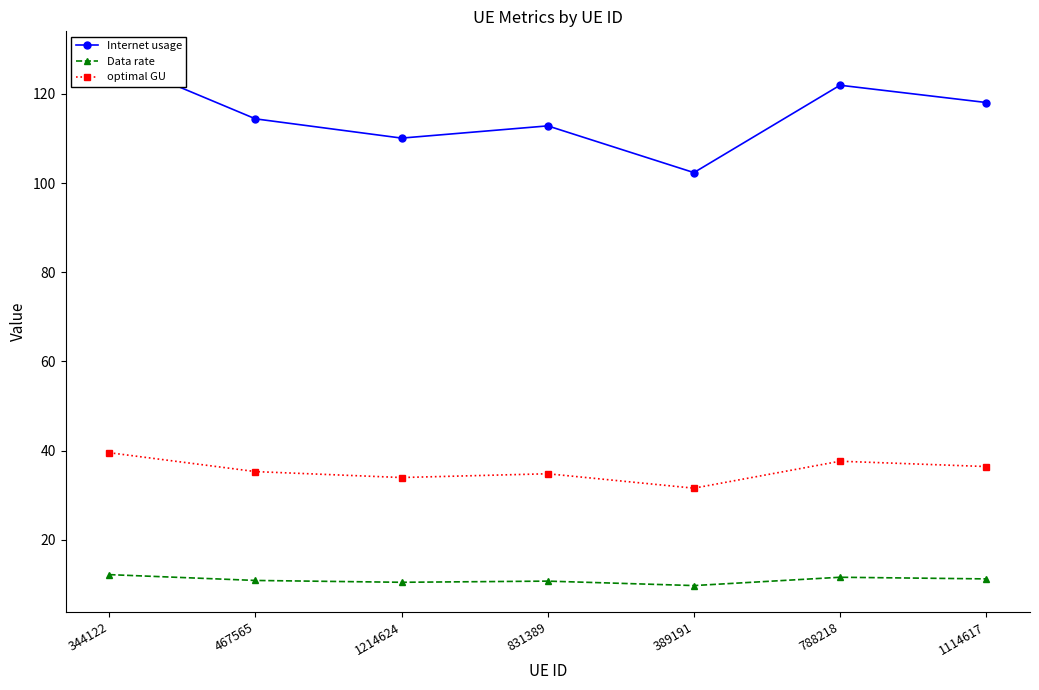

Reading left to right, extract all data points from this chart.

Internet usage: 128.1	114.4	110.1	112.8	102.4	121.9	118.1
Data rate: 12.2	10.9	10.5	10.7	9.7	11.6	11.2
optimal GU: 39.5	35.3	34.0	34.8	31.6	37.6	36.4